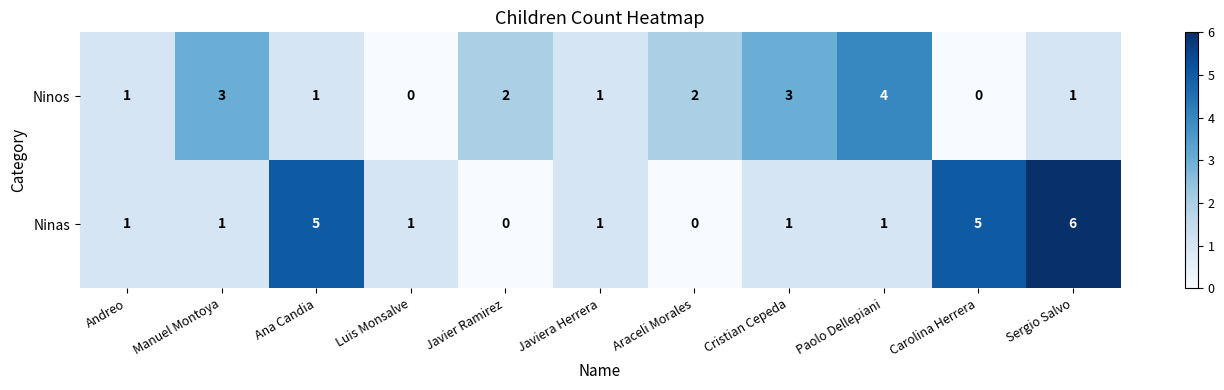

Count the number of categories in the chart.

11